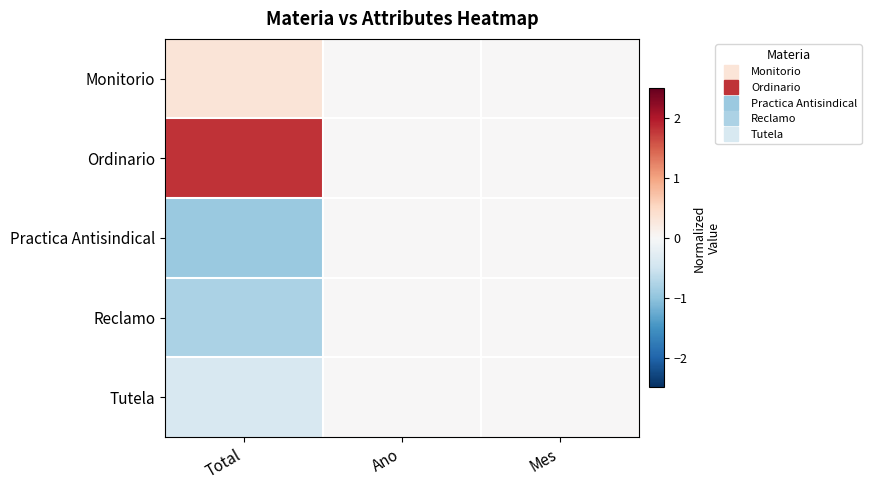

Which series has the largest total across all categories?

Ordinario